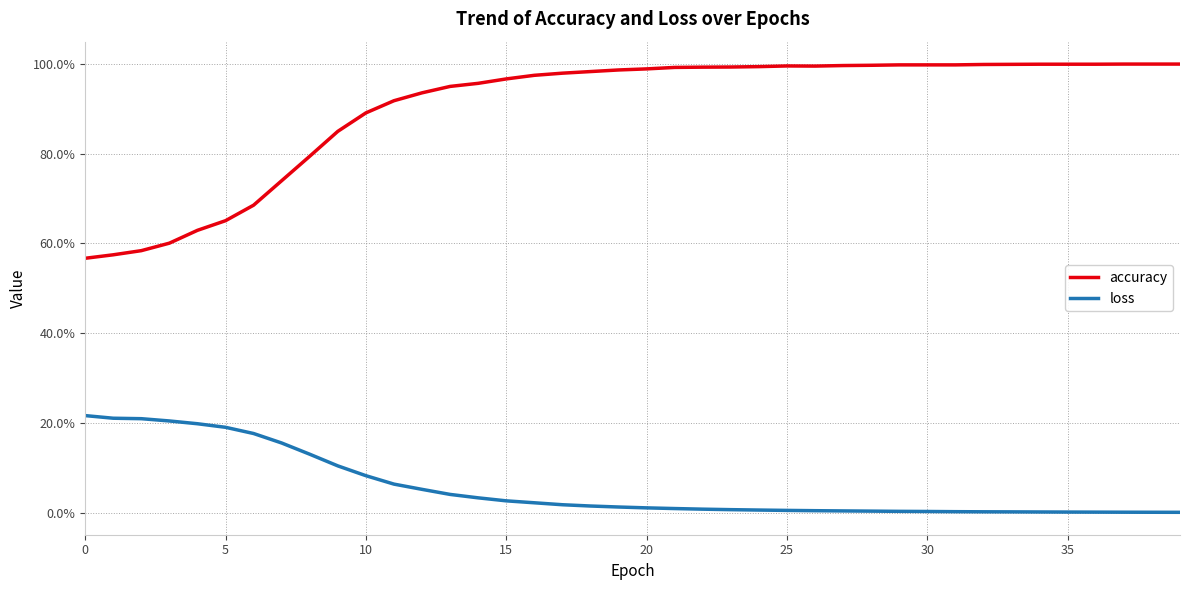

Does the chart display data point markers on the line(s)?

No